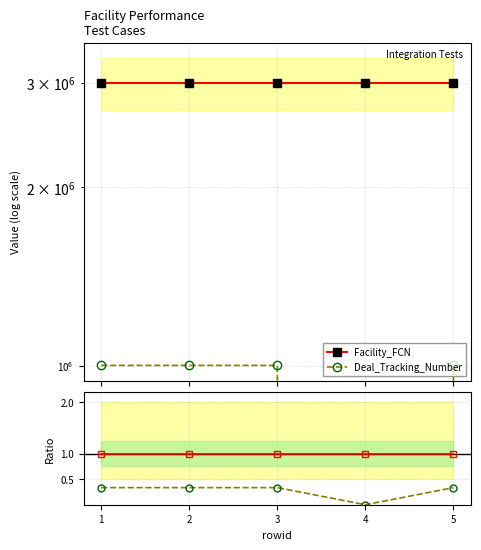

What is the maximum value for Deal_Tracking_Number?

1001575.0